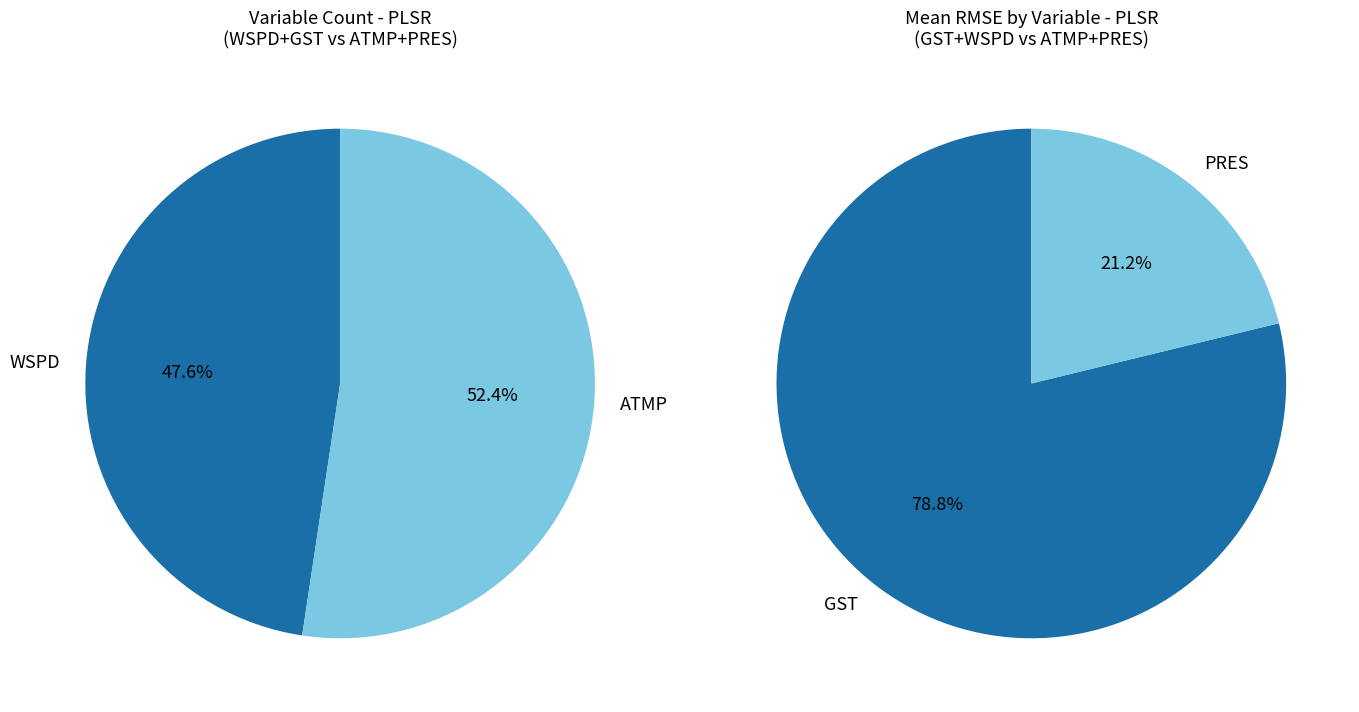

How many slices are in this pie chart?

4